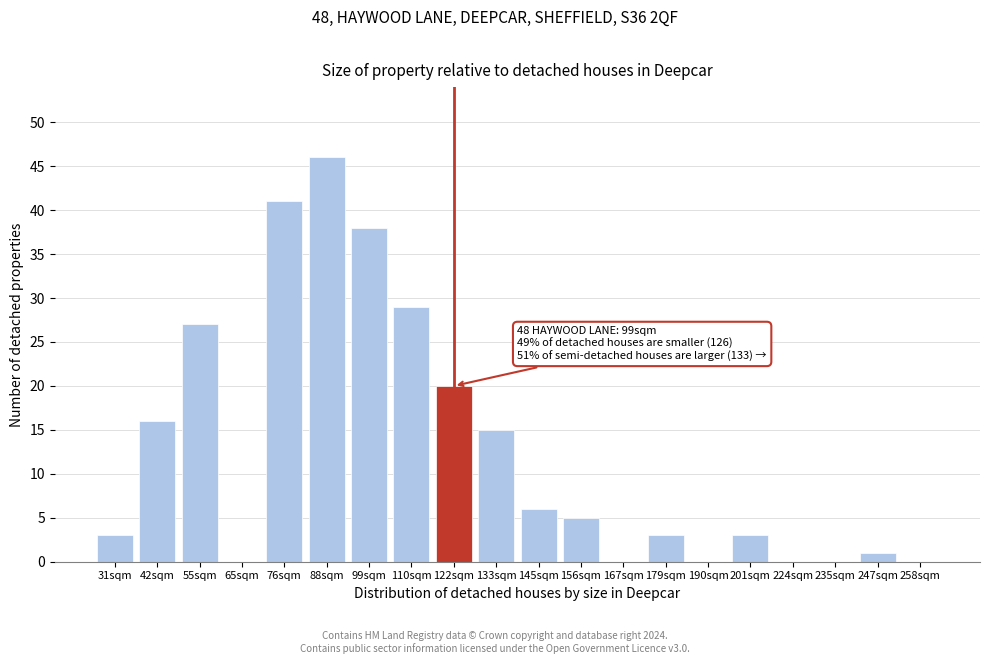

Reading left to right, extract all data points from this chart.

31sqm=3	42sqm=16	55sqm=27	65sqm=0	76sqm=41	88sqm=46	99sqm=38	110sqm=29	122sqm=20	133sqm=15	145sqm=6	156sqm=5	167sqm=0	179sqm=3	190sqm=0	201sqm=3	224sqm=0	235sqm=0	247sqm=1	258sqm=0